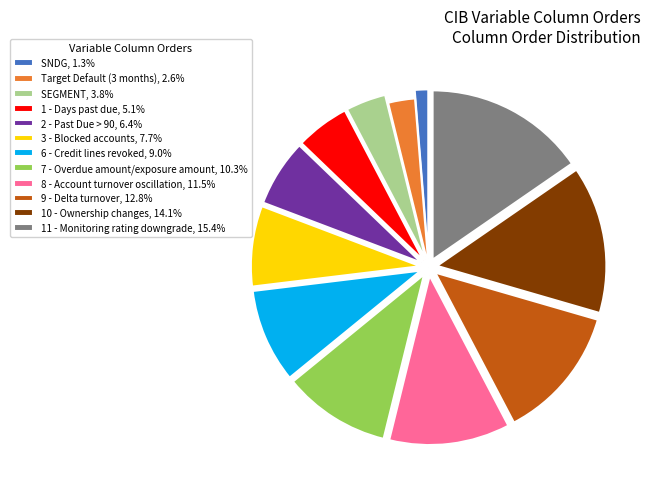

Do 11 - Monitoring rating downgrade, 15.4% and 2 - Past Due > 90, 6.4% together represent more than half of the pie?

No